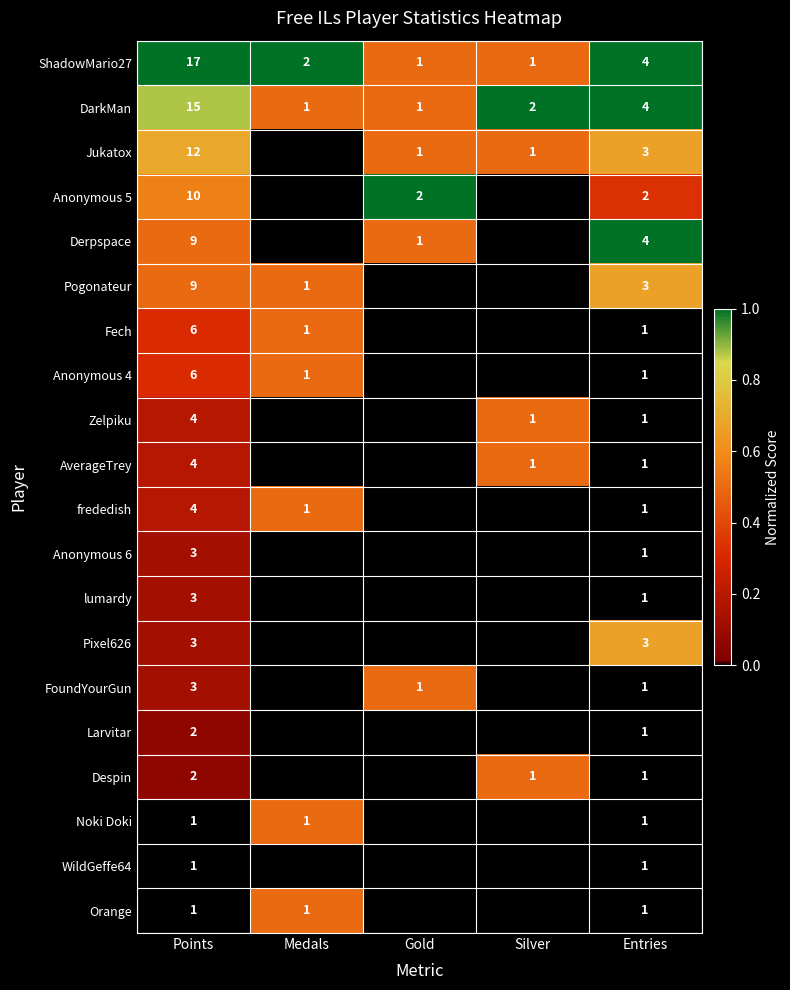

Which category has the lowest value across all series?

Medals